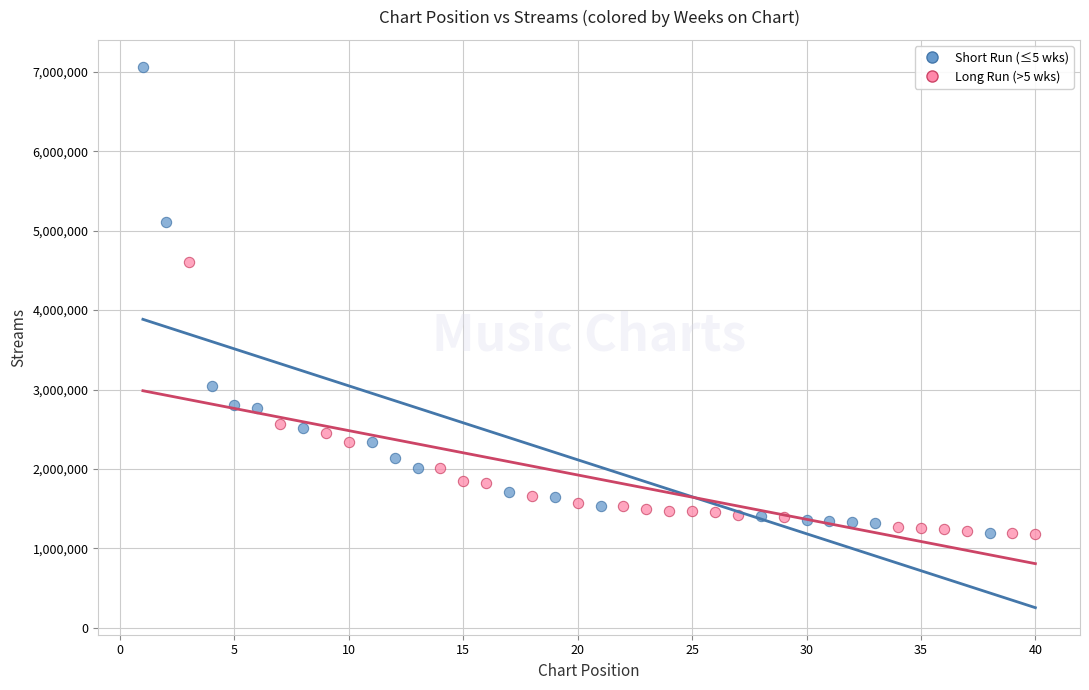

Which series has the largest Y range (max minus min)?

Short Run (≤5 wks)